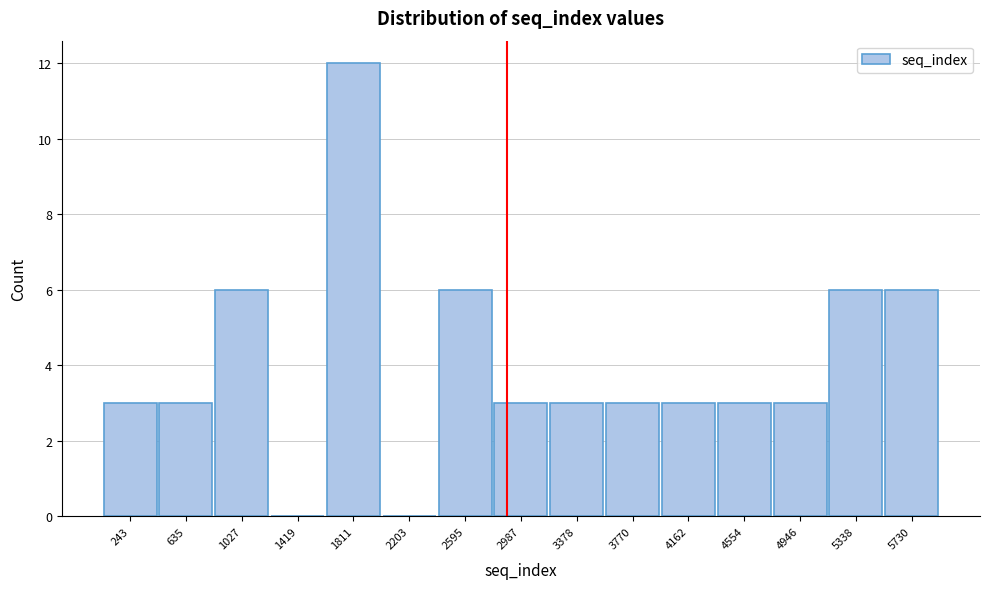

Reading left to right, list every bar in this chart as the range it spans on the x-axis followed by its height. Neither the bar edges nor the heights are printed on the chart, so give them approximately, as read against the axes.

50 to 450: 3
450 to 850: 3
850 to 1200: 6
1200 to 1600: 0
1600 to 2000: 12
2000 to 2400: 0
2400 to 2800: 6
2800 to 3200: 3
3200 to 3550: 3
3550 to 3950: 3
3950 to 4350: 3
4350 to 4750: 3
4750 to 5150: 3
5150 to 5550: 6
5550 to 5950: 6